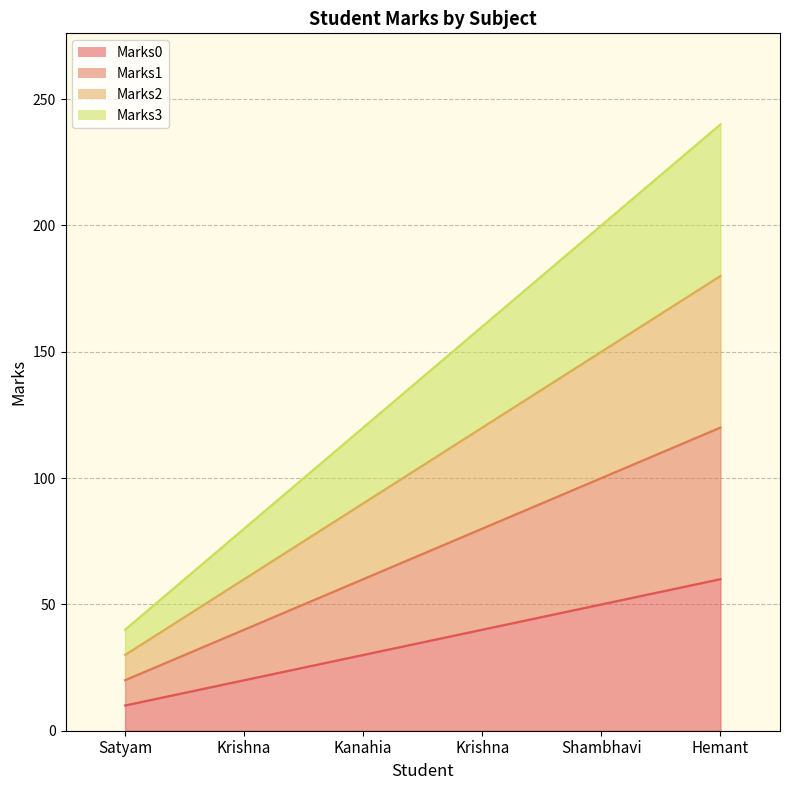

At Satyam, list the series in order from largest to smallest.

Marks3, Marks2, Marks1, Marks0